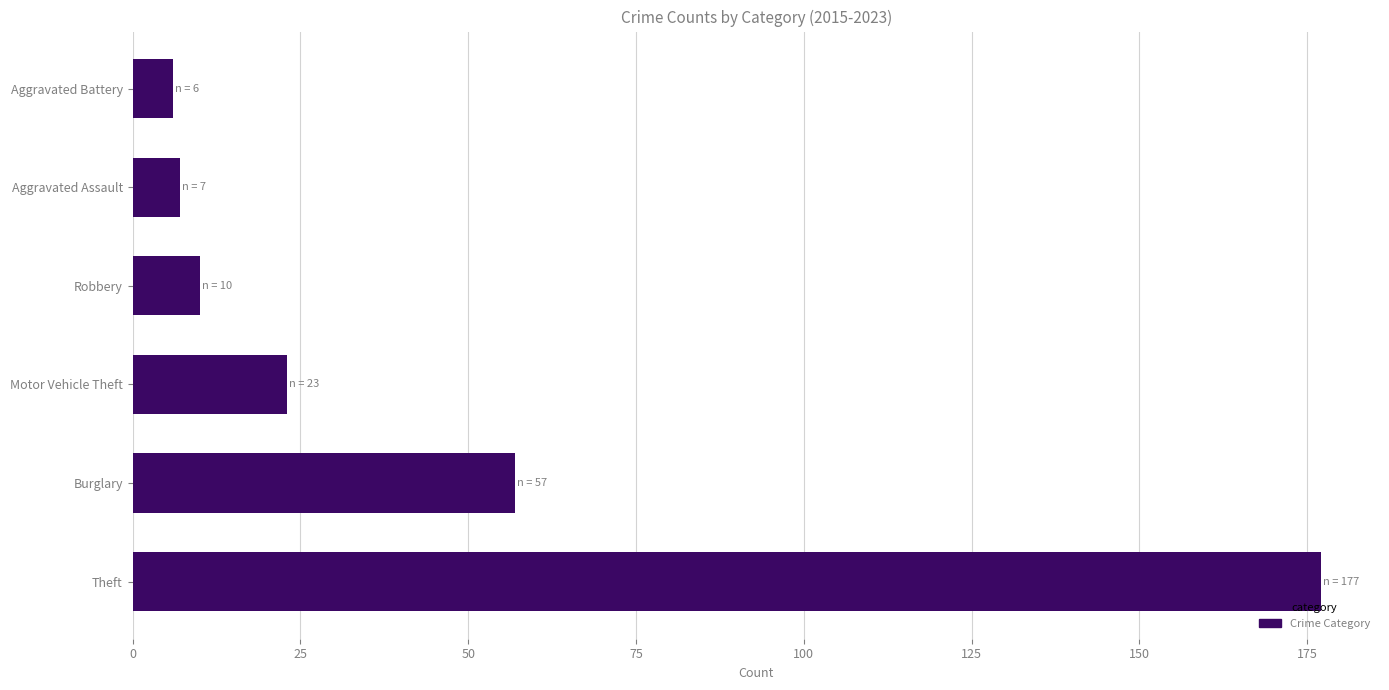

What is the greatest value displayed?

177